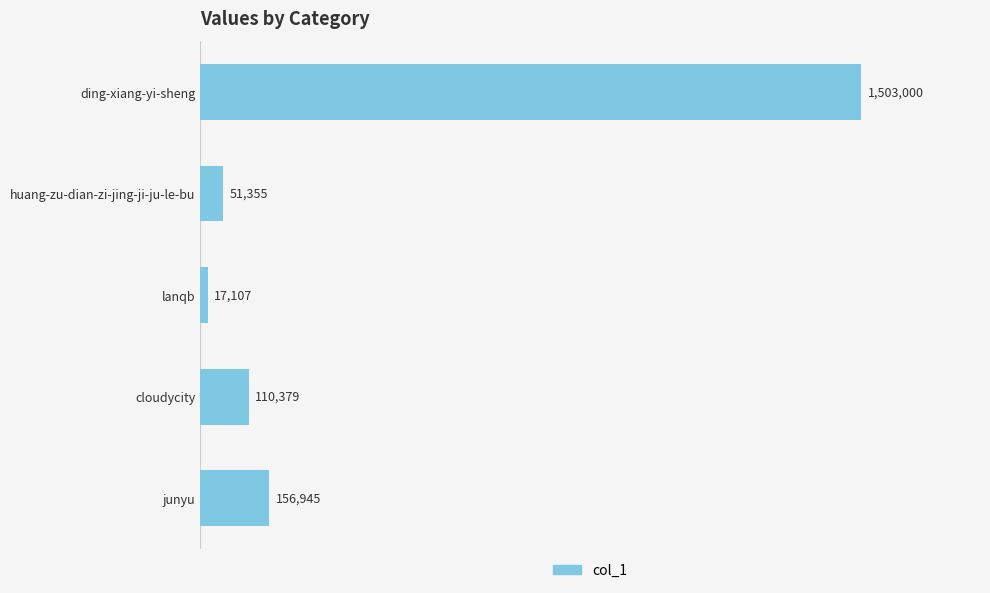

Does the chart contain any negative values?

No